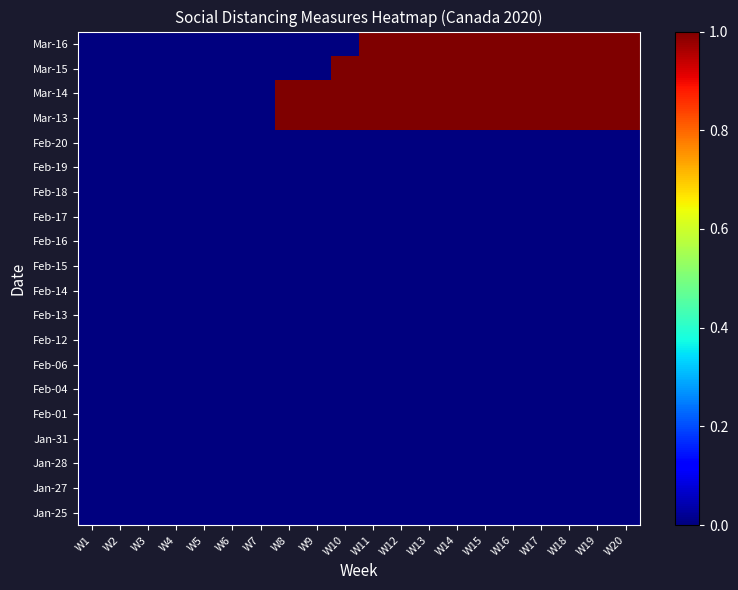

Reading left to right, list all the values displayed in this chart.

Jan-25: W1=0	W2=0	W3=0	W4=0	W5=0	W6=0	W7=0	W8=0	W9=0	W10=0	W11=0	W12=0	W13=0	W14=0	W15=0	W16=0	W17=0	W18=0	W19=0	W20=0
Jan-27: W1=0	W2=0	W3=0	W4=0	W5=0	W6=0	W7=0	W8=0	W9=0	W10=0	W11=0	W12=0	W13=0	W14=0	W15=0	W16=0	W17=0	W18=0	W19=0	W20=0
Jan-28: W1=0	W2=0	W3=0	W4=0	W5=0	W6=0	W7=0	W8=0	W9=0	W10=0	W11=0	W12=0	W13=0	W14=0	W15=0	W16=0	W17=0	W18=0	W19=0	W20=0
Jan-31: W1=0	W2=0	W3=0	W4=0	W5=0	W6=0	W7=0	W8=0	W9=0	W10=0	W11=0	W12=0	W13=0	W14=0	W15=0	W16=0	W17=0	W18=0	W19=0	W20=0
Feb-01: W1=0	W2=0	W3=0	W4=0	W5=0	W6=0	W7=0	W8=0	W9=0	W10=0	W11=0	W12=0	W13=0	W14=0	W15=0	W16=0	W17=0	W18=0	W19=0	W20=0
Feb-04: W1=0	W2=0	W3=0	W4=0	W5=0	W6=0	W7=0	W8=0	W9=0	W10=0	W11=0	W12=0	W13=0	W14=0	W15=0	W16=0	W17=0	W18=0	W19=0	W20=0
Feb-06: W1=0	W2=0	W3=0	W4=0	W5=0	W6=0	W7=0	W8=0	W9=0	W10=0	W11=0	W12=0	W13=0	W14=0	W15=0	W16=0	W17=0	W18=0	W19=0	W20=0
Feb-12: W1=0	W2=0	W3=0	W4=0	W5=0	W6=0	W7=0	W8=0	W9=0	W10=0	W11=0	W12=0	W13=0	W14=0	W15=0	W16=0	W17=0	W18=0	W19=0	W20=0
Feb-13: W1=0	W2=0	W3=0	W4=0	W5=0	W6=0	W7=0	W8=0	W9=0	W10=0	W11=0	W12=0	W13=0	W14=0	W15=0	W16=0	W17=0	W18=0	W19=0	W20=0
Feb-14: W1=0	W2=0	W3=0	W4=0	W5=0	W6=0	W7=0	W8=0	W9=0	W10=0	W11=0	W12=0	W13=0	W14=0	W15=0	W16=0	W17=0	W18=0	W19=0	W20=0
Feb-15: W1=0	W2=0	W3=0	W4=0	W5=0	W6=0	W7=0	W8=0	W9=0	W10=0	W11=0	W12=0	W13=0	W14=0	W15=0	W16=0	W17=0	W18=0	W19=0	W20=0
Feb-16: W1=0	W2=0	W3=0	W4=0	W5=0	W6=0	W7=0	W8=0	W9=0	W10=0	W11=0	W12=0	W13=0	W14=0	W15=0	W16=0	W17=0	W18=0	W19=0	W20=0
Feb-17: W1=0	W2=0	W3=0	W4=0	W5=0	W6=0	W7=0	W8=0	W9=0	W10=0	W11=0	W12=0	W13=0	W14=0	W15=0	W16=0	W17=0	W18=0	W19=0	W20=0
Feb-18: W1=0	W2=0	W3=0	W4=0	W5=0	W6=0	W7=0	W8=0	W9=0	W10=0	W11=0	W12=0	W13=0	W14=0	W15=0	W16=0	W17=0	W18=0	W19=0	W20=0
Feb-19: W1=0	W2=0	W3=0	W4=0	W5=0	W6=0	W7=0	W8=0	W9=0	W10=0	W11=0	W12=0	W13=0	W14=0	W15=0	W16=0	W17=0	W18=0	W19=0	W20=0
Feb-20: W1=0	W2=0	W3=0	W4=0	W5=0	W6=0	W7=0	W8=0	W9=0	W10=0	W11=0	W12=0	W13=0	W14=0	W15=0	W16=0	W17=0	W18=0	W19=0	W20=0
Mar-13: W1=0	W2=0	W3=0	W4=0	W5=0	W6=0	W7=0	W8=1	W9=1	W10=1	W11=1	W12=1	W13=1	W14=1	W15=1	W16=1	W17=1	W18=1	W19=1	W20=1
Mar-14: W1=0	W2=0	W3=0	W4=0	W5=0	W6=0	W7=0	W8=1	W9=1	W10=1	W11=1	W12=1	W13=1	W14=1	W15=1	W16=1	W17=1	W18=1	W19=1	W20=1
Mar-15: W1=0	W2=0	W3=0	W4=0	W5=0	W6=0	W7=0	W8=0	W9=0	W10=1	W11=1	W12=1	W13=1	W14=1	W15=1	W16=1	W17=1	W18=1	W19=1	W20=1
Mar-16: W1=0	W2=0	W3=0	W4=0	W5=0	W6=0	W7=0	W8=0	W9=0	W10=0	W11=1	W12=1	W13=1	W14=1	W15=1	W16=1	W17=1	W18=1	W19=1	W20=1